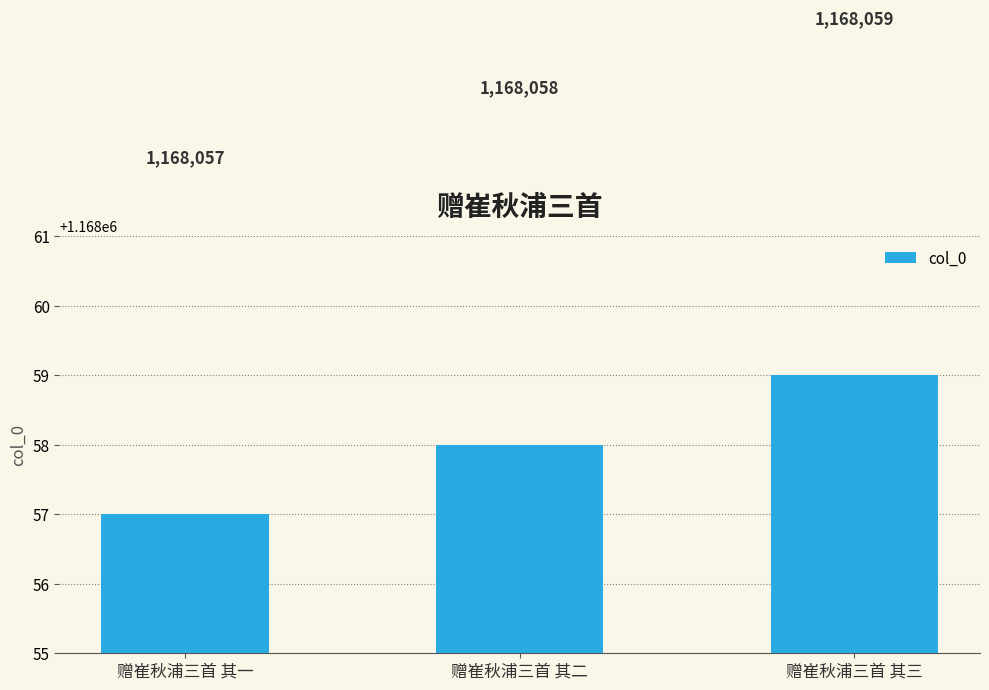

What position from the left is 赠崔秋浦三首 其一?

1